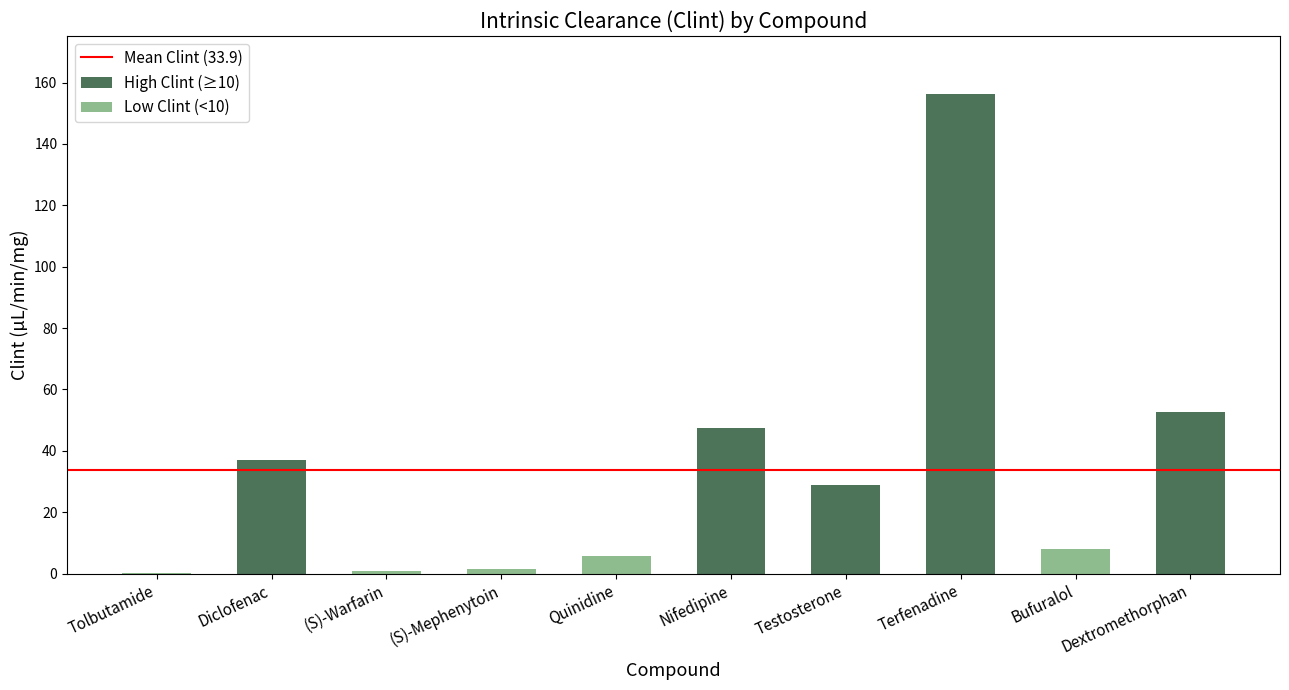

Rank the categories by value from lowest to highest.

Tolbutamide, (S)-Warfarin, (S)-Mephenytoin, Quinidine, Bufuralol, Testosterone, Diclofenac, Nifedipine, Dextromethorphan, Terfenadine